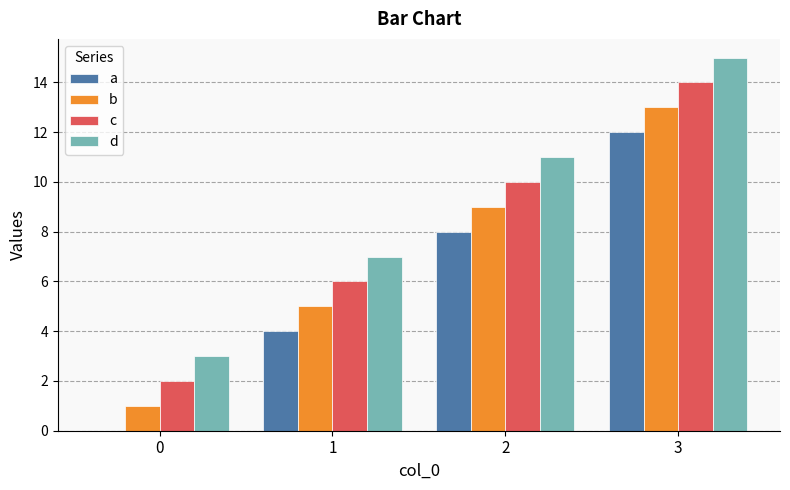

Reading left to right, transcribe all the data shown in this chart.

a: 0=0	1=4	2=8	3=12
b: 0=1	1=5	2=9	3=13
c: 0=2	1=6	2=10	3=14
d: 0=3	1=7	2=11	3=15